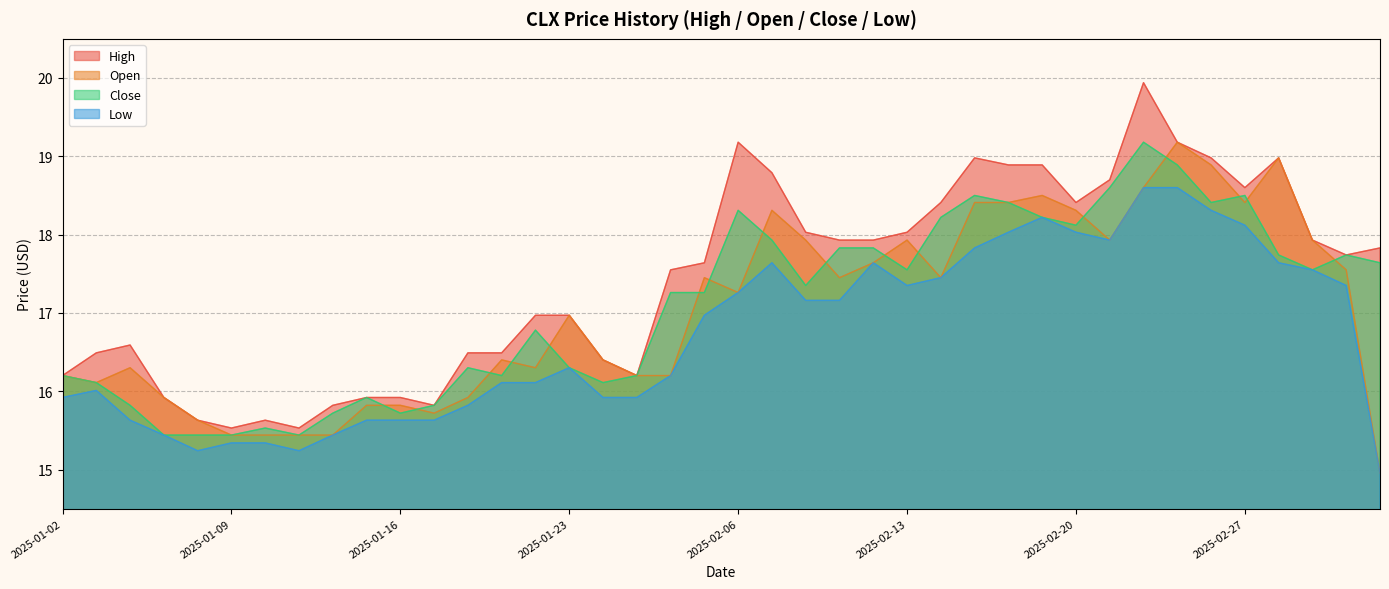

What is the value of the low point at the 35th from the left?

18.3